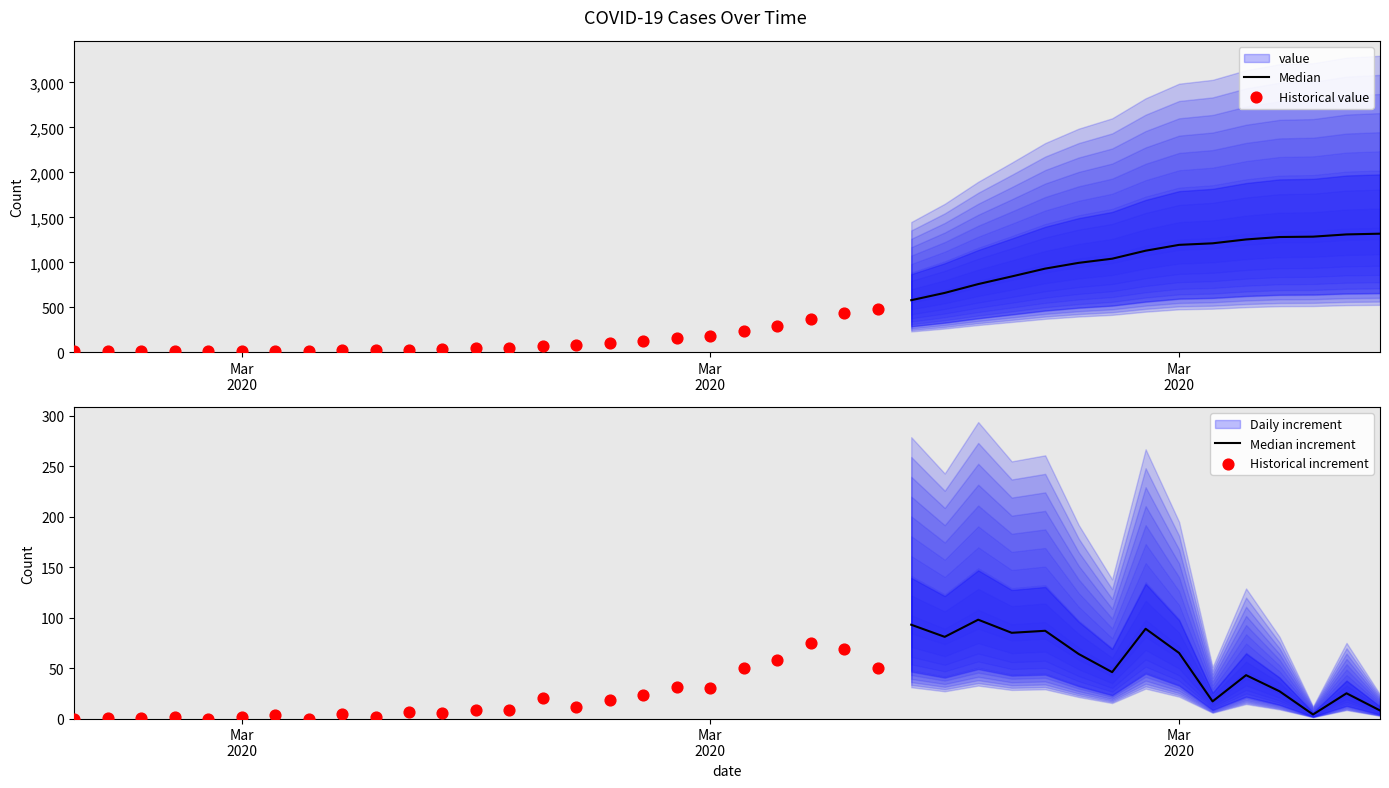

Between 2020-02-29 and 2020-04-05, which is larger?

2020-04-05